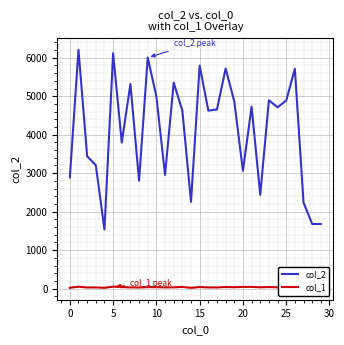

Which series has the widest spread of values?

col_2